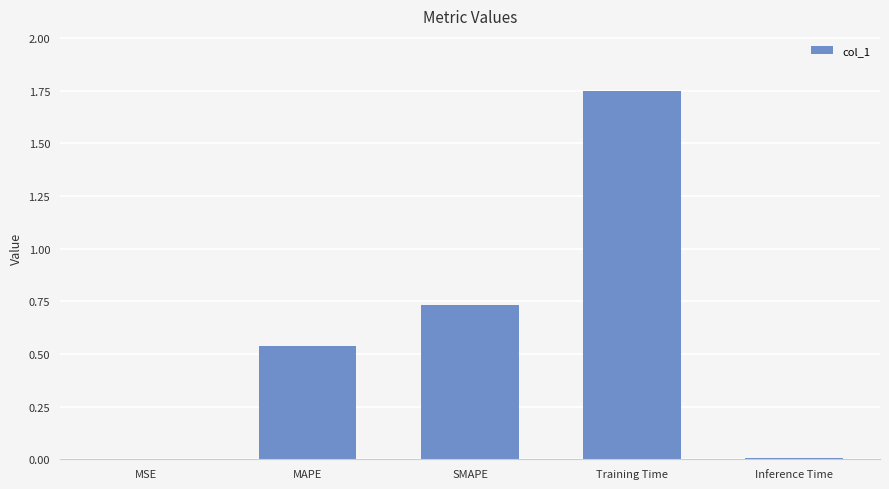

What is the change in value from MSE to Training Time?

+1.7